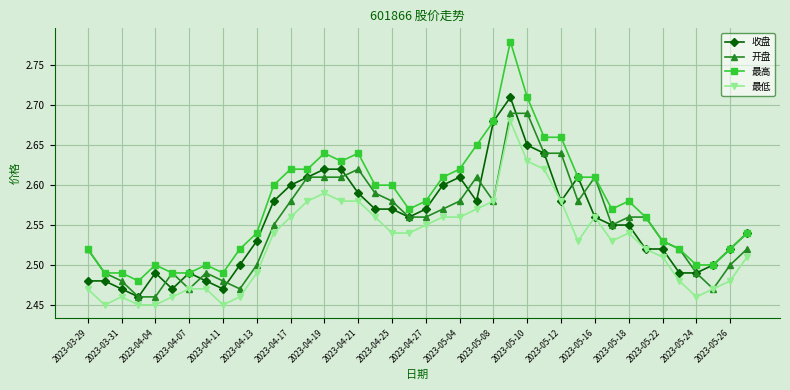

Which series has the widest spread of values?

最高